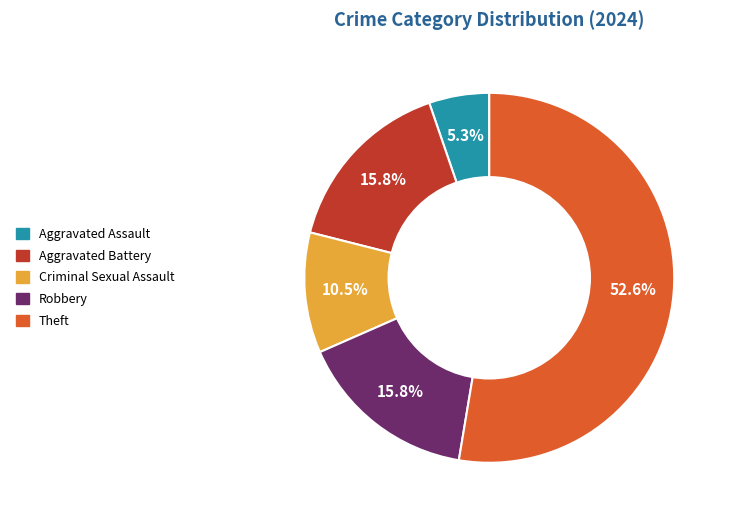

How many segments does this pie chart have?

5